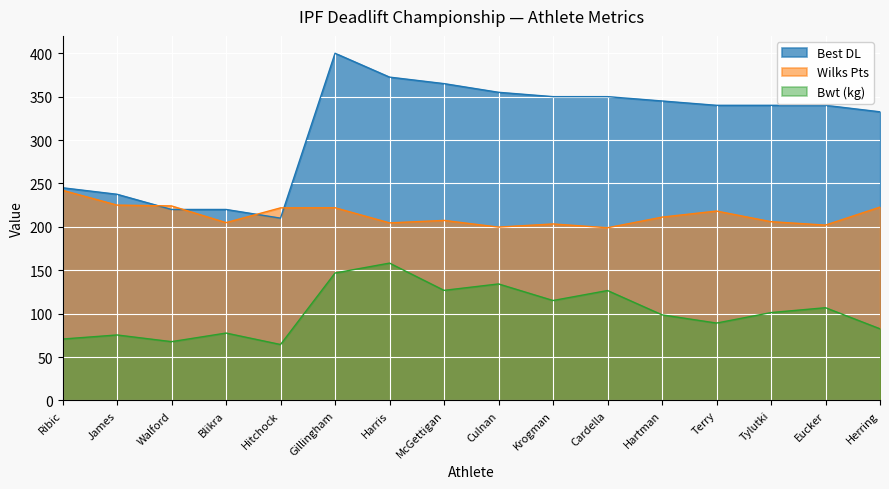

Where is the first local minimum for Bwt (kg)?

Walford